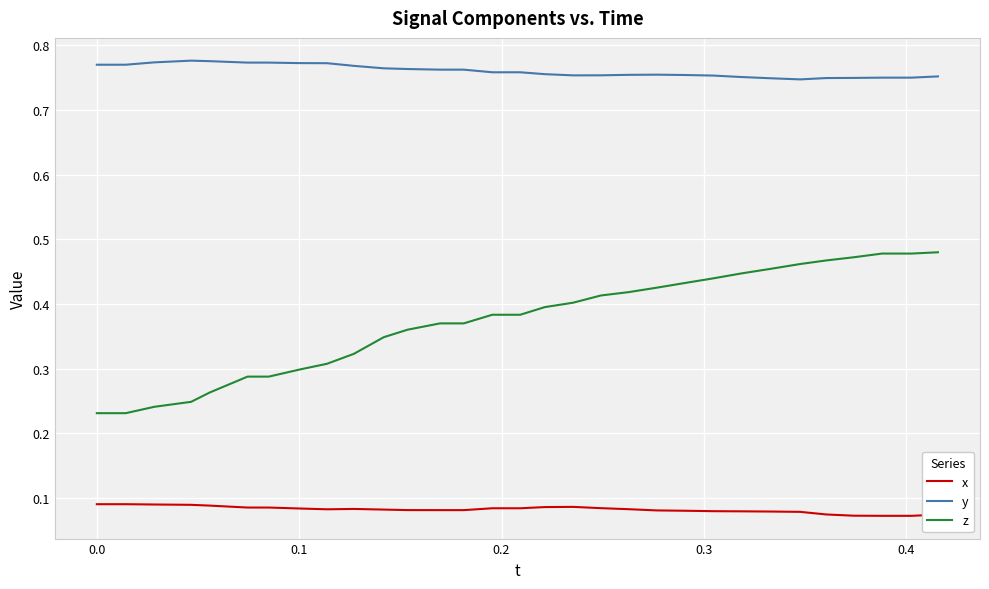

List the series in order of their peak value, highest first.

y, z, x